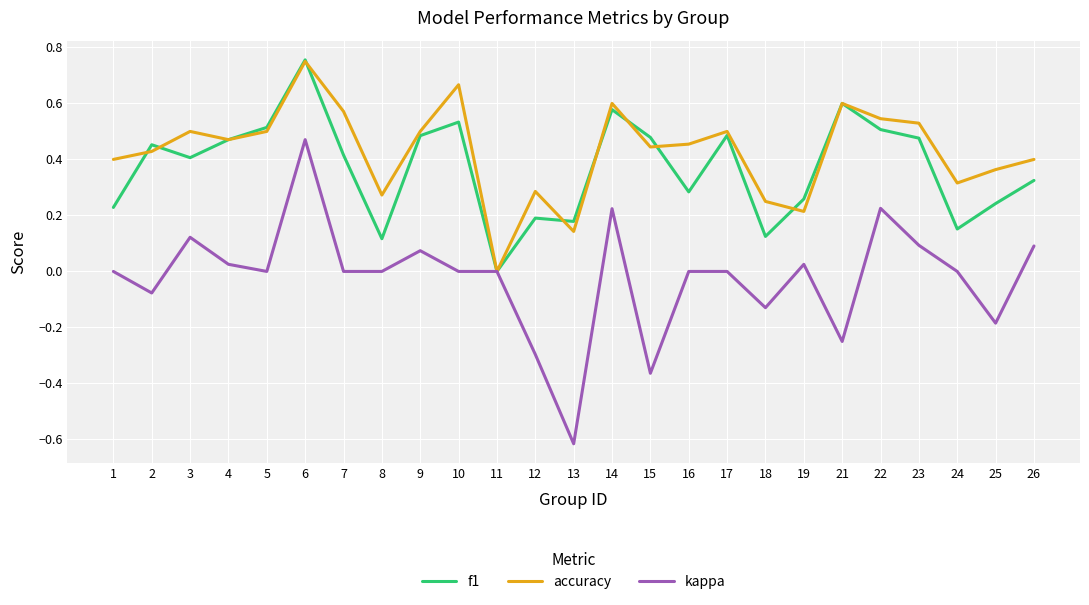

Is the value of kappa at 17 greater than the value of f1 at 13?

No